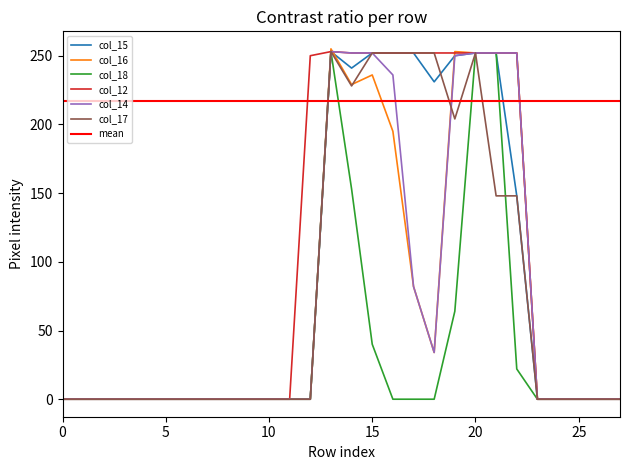

True or false: col_16 and col_14 intersect in this chart.

True